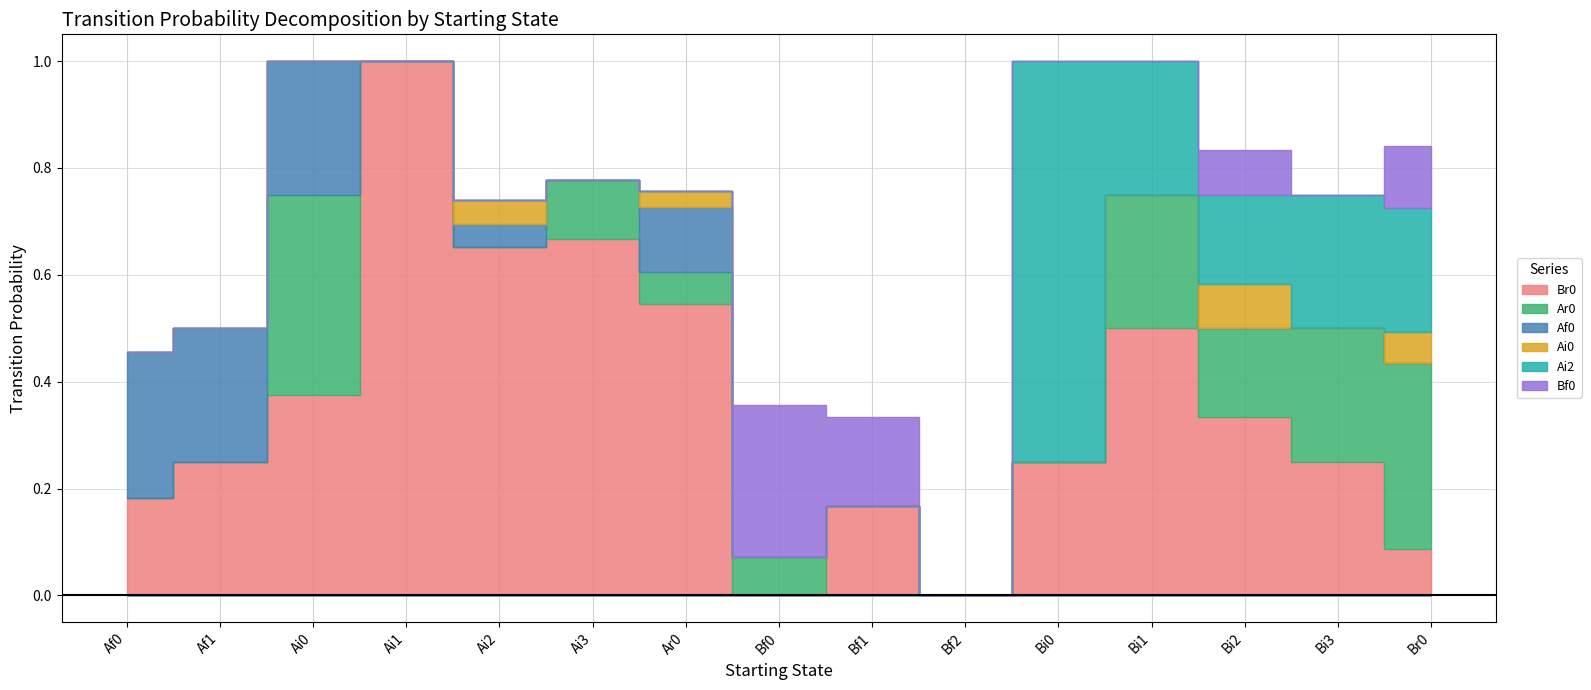

Between Bi2 and Bi3, which series saw the biggest shift?

Ai0